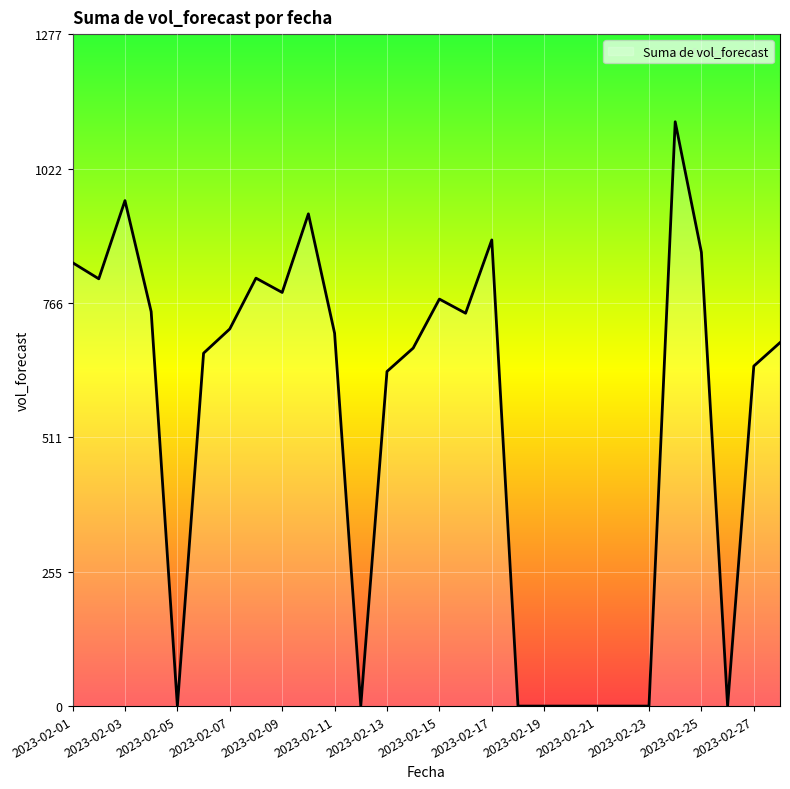

Which category has the highest value across all series?

2023-02-24